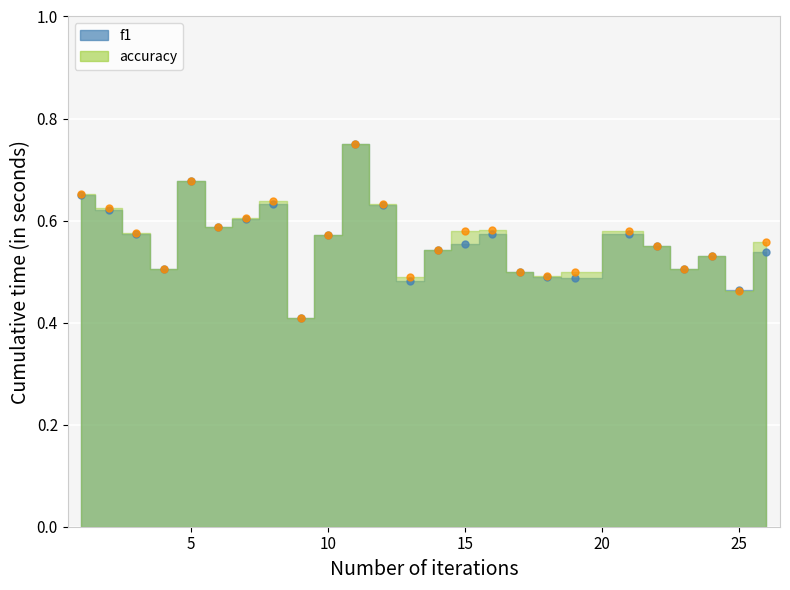

True or false: f1 has a value of 0.7 at 5.

True